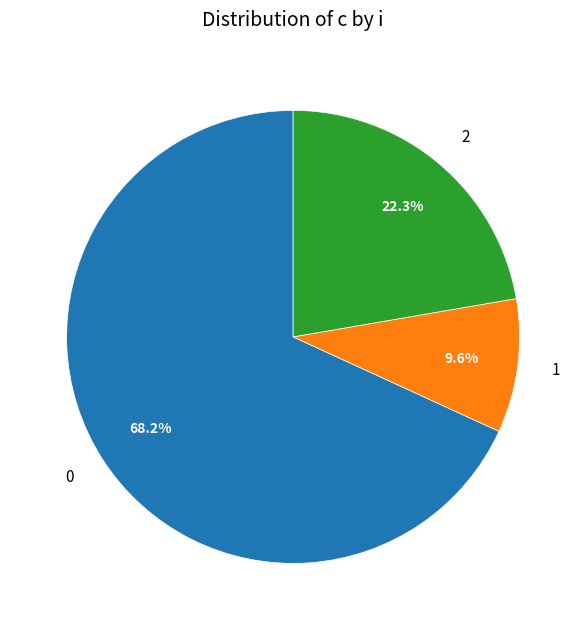

Does 2 account for over 50% of the chart?

No